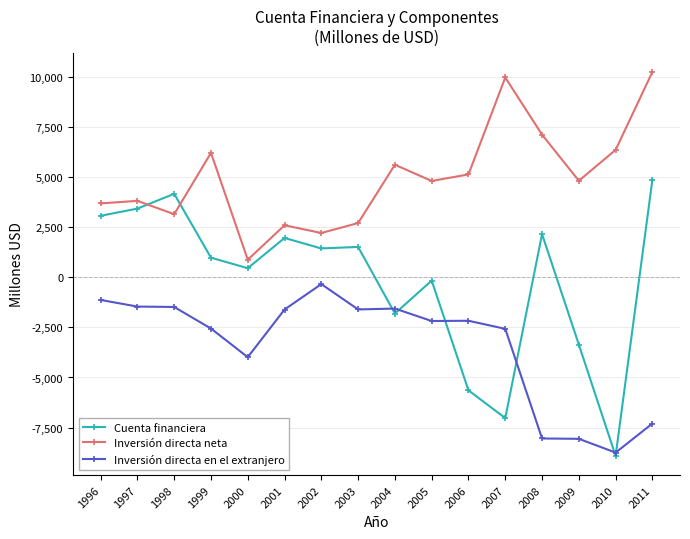

Which series has the largest range (max minus min)?

Cuenta financiera